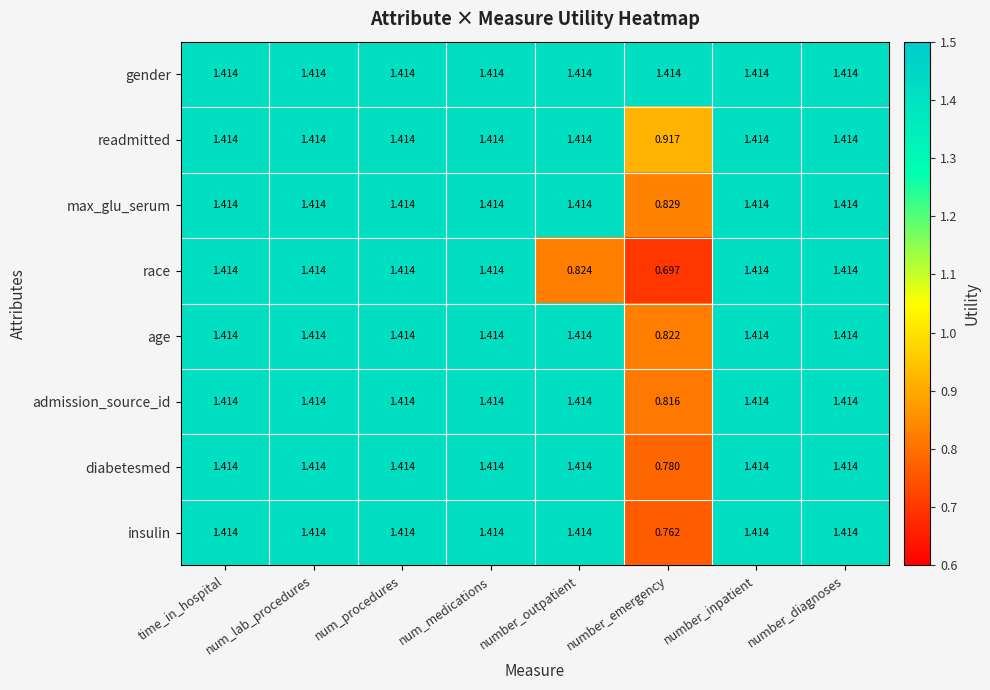

Which series has the largest total across all categories?

gender